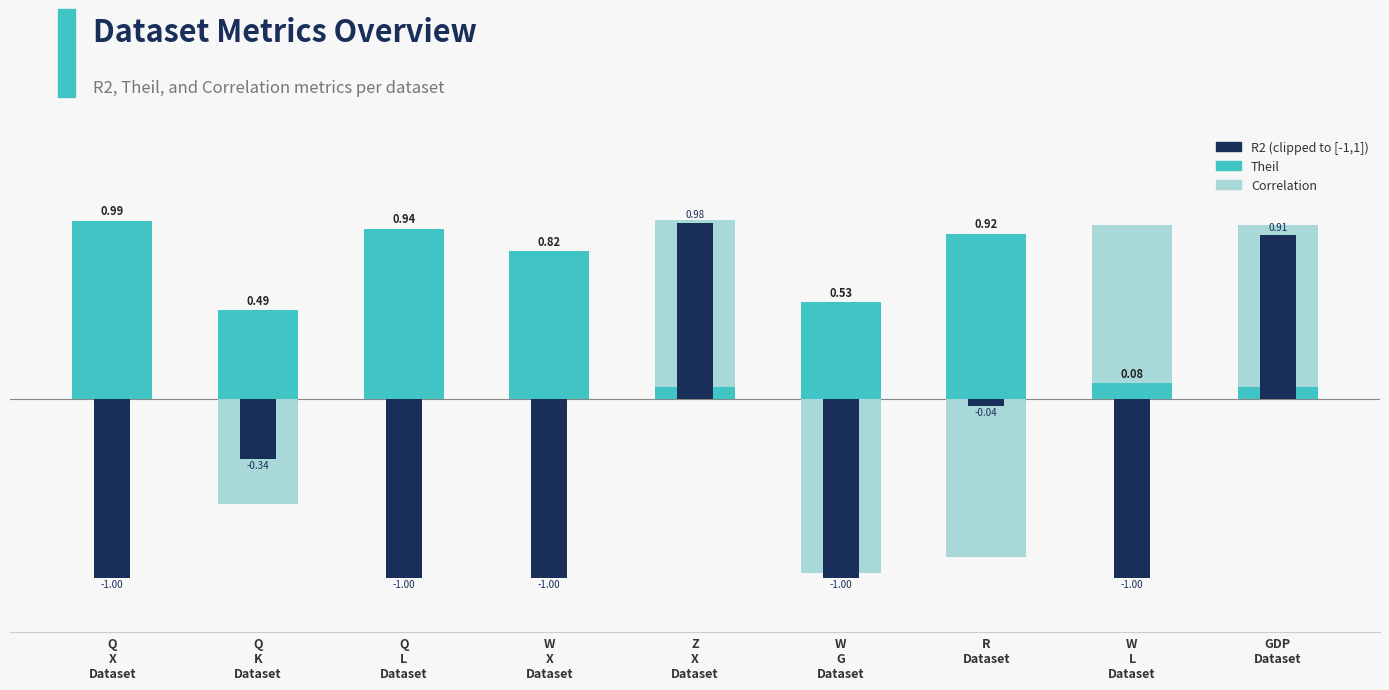

How many negative values does the Correlation series have?

3